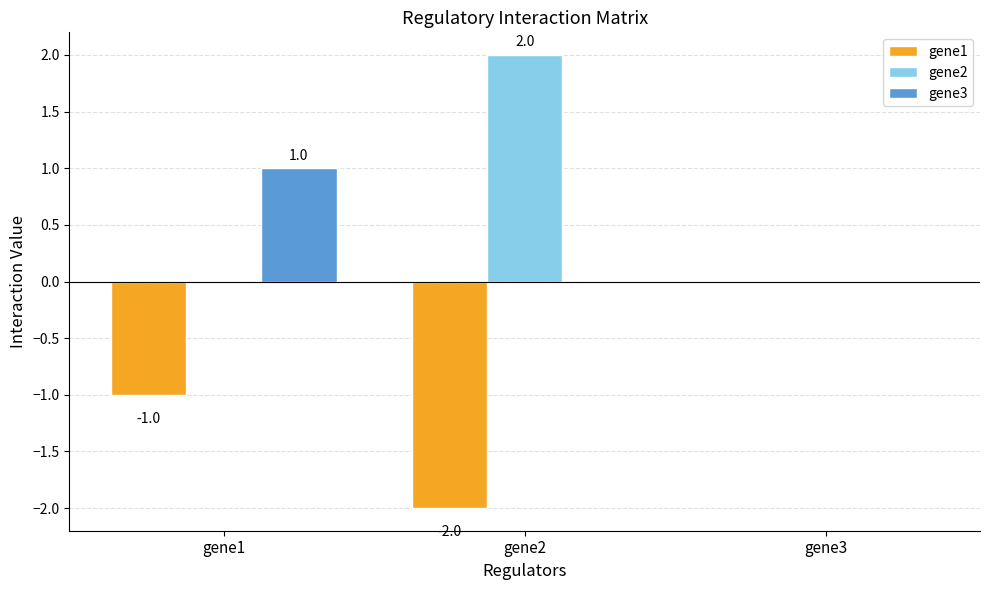

The value of gene2 at gene2 is 1. True or false?

False